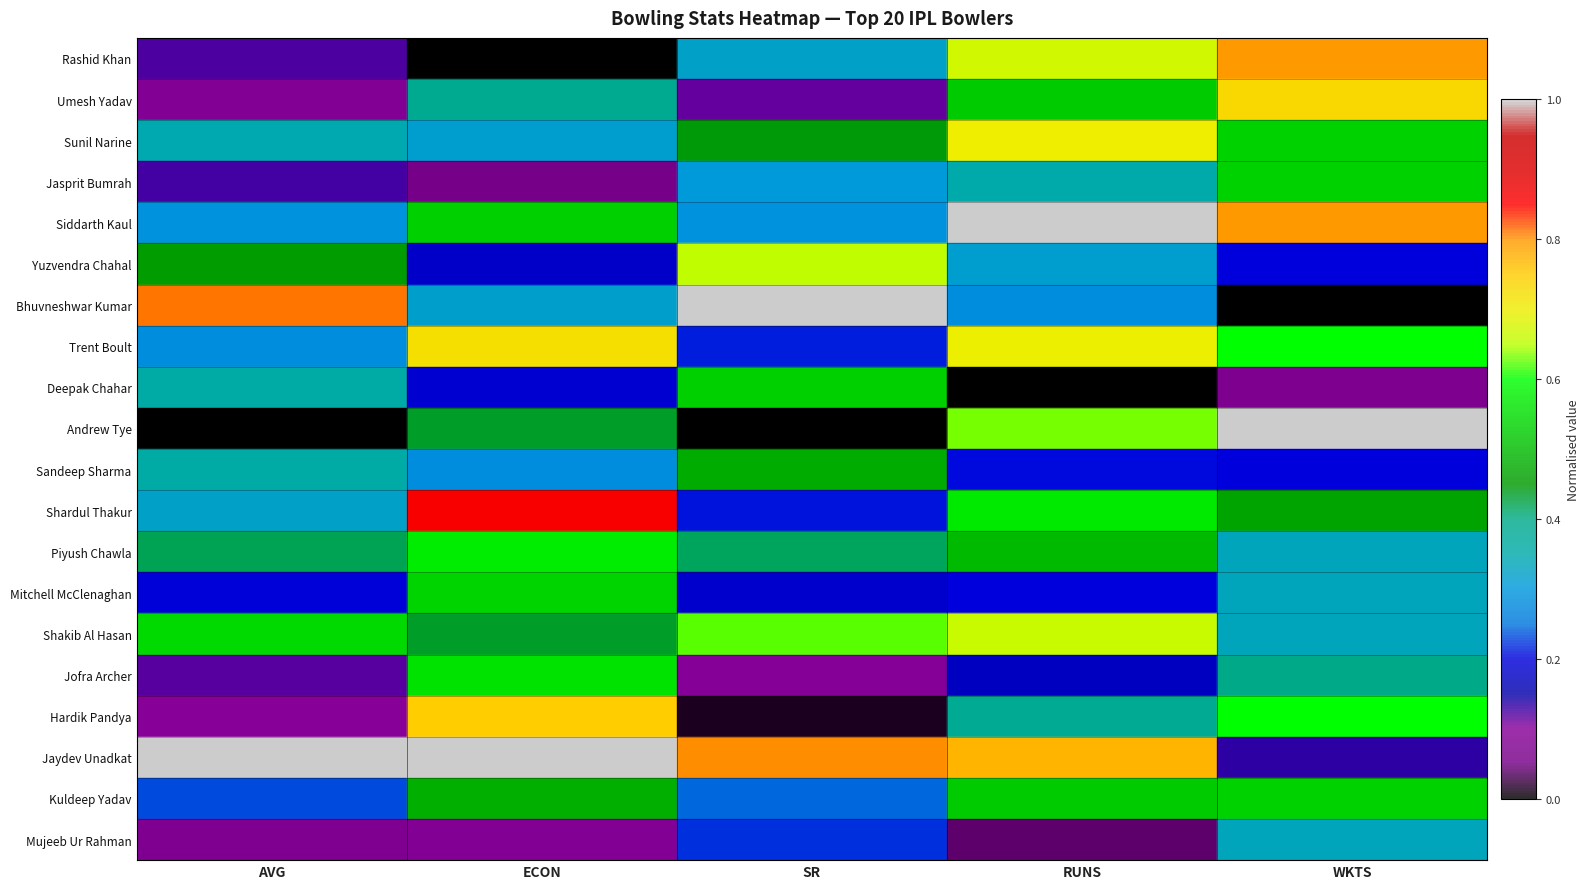

What is the greatest value displayed?

1.0